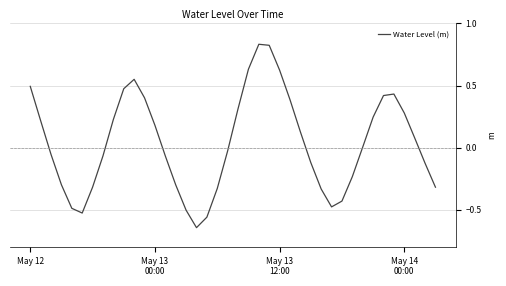

What is the difference between the maximum and minimum values?

1.5